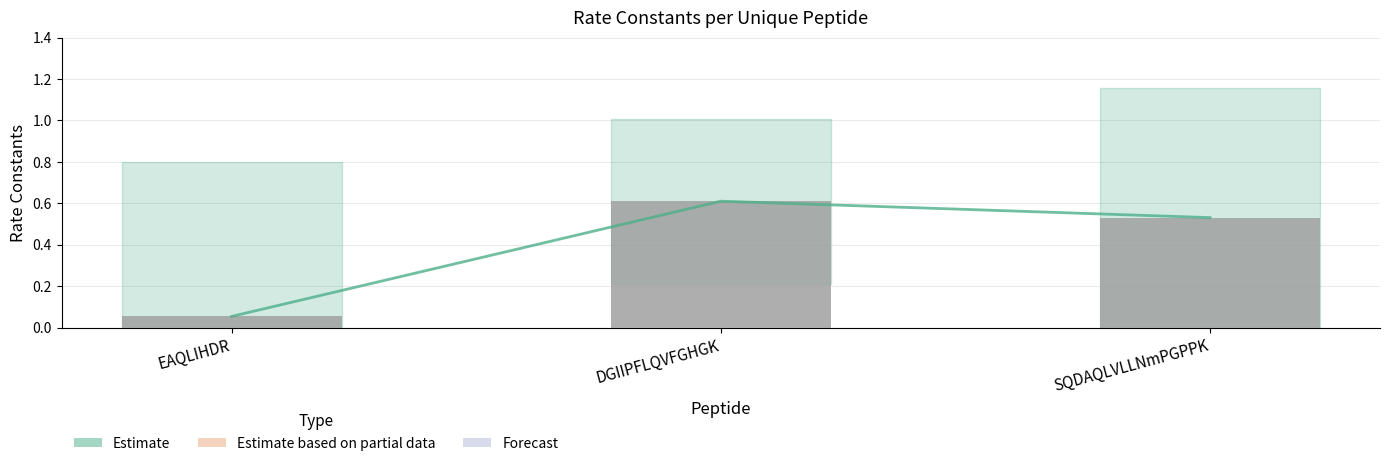

The chart shows a value of 0.6 at DGIIPFLQVFGHGK. True or false?

True